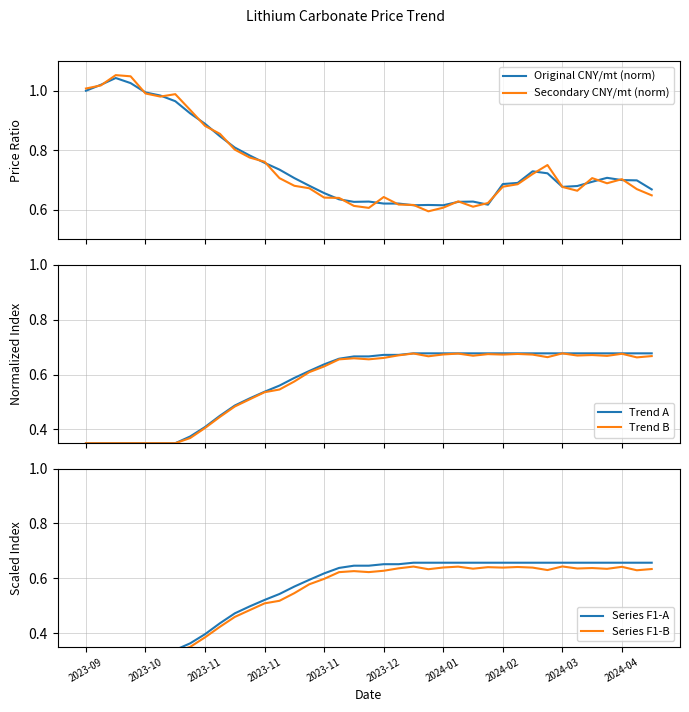

How many distinct data groups are displayed?

6